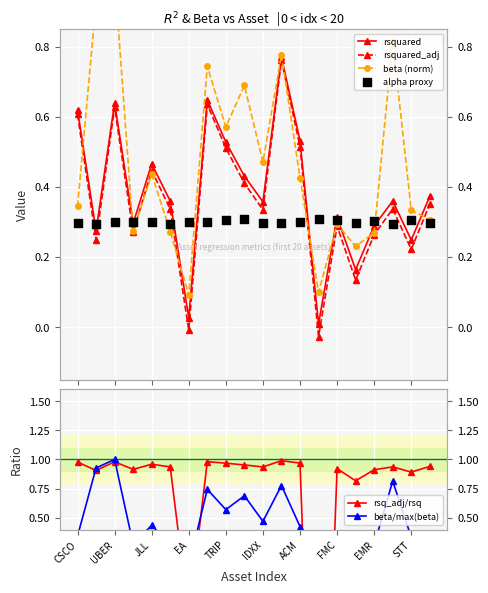

Which series reaches the minimum Y coordinate?

rsq_adj/rsq